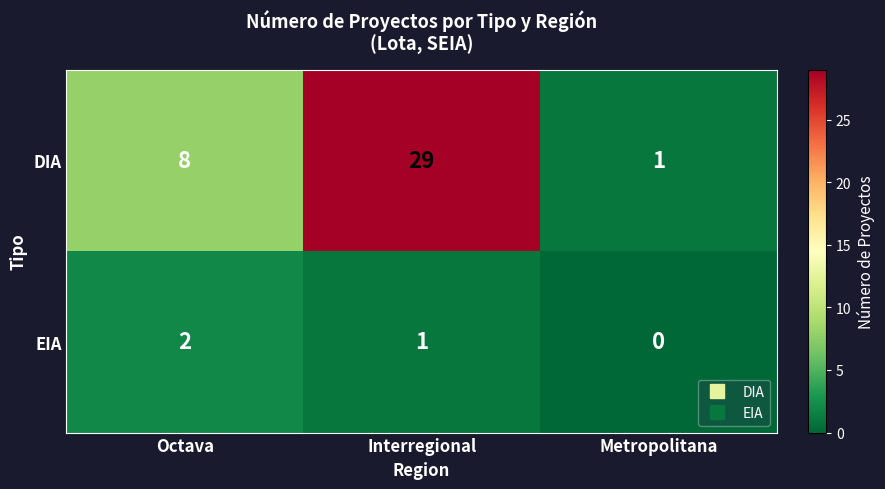

Reading left to right, what are all the values shown in this chart?

DIA: Octava=8	Interregional=29	Metropolitana=1
EIA: Octava=2	Interregional=1	Metropolitana=0